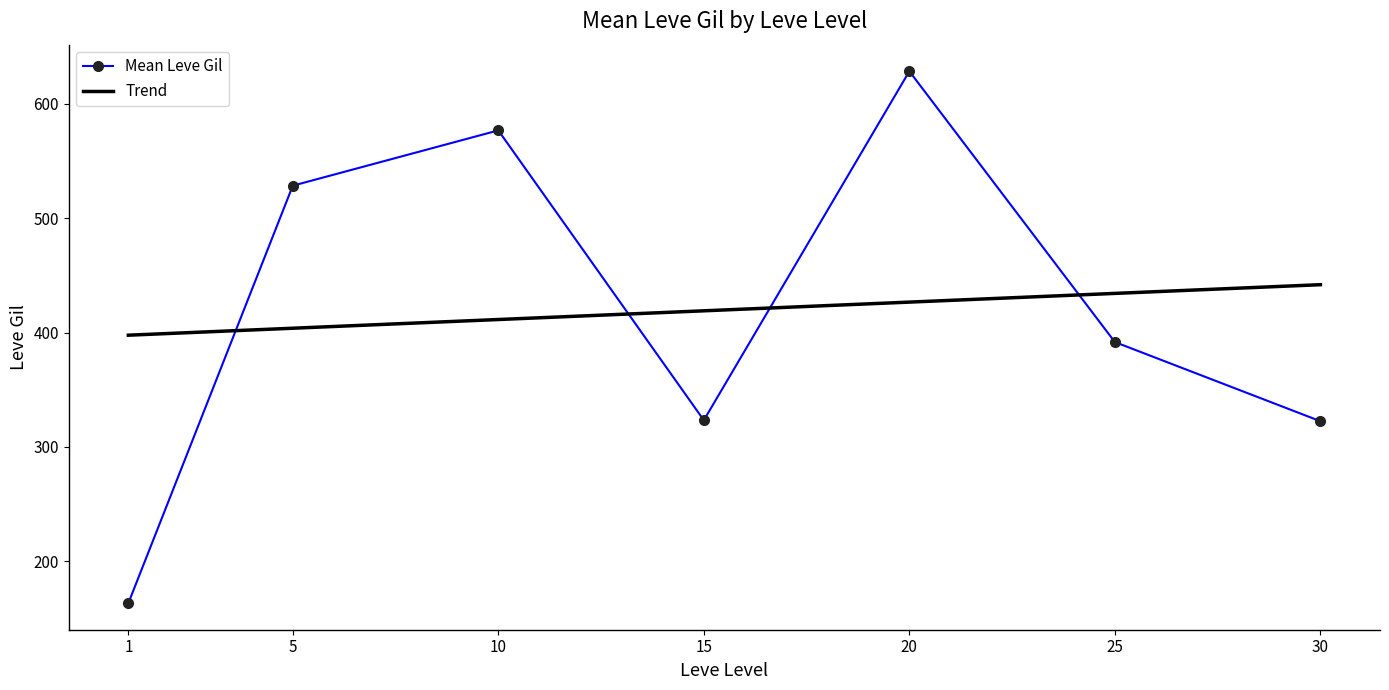

What is the highest value of the Mean Leve Gil series?

628.3